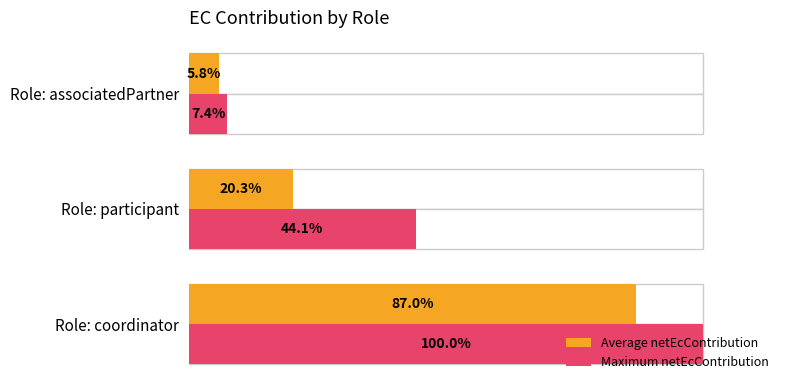

The value of Average netEcContribution at Role: associatedPartner is 0.1. True or false?

False